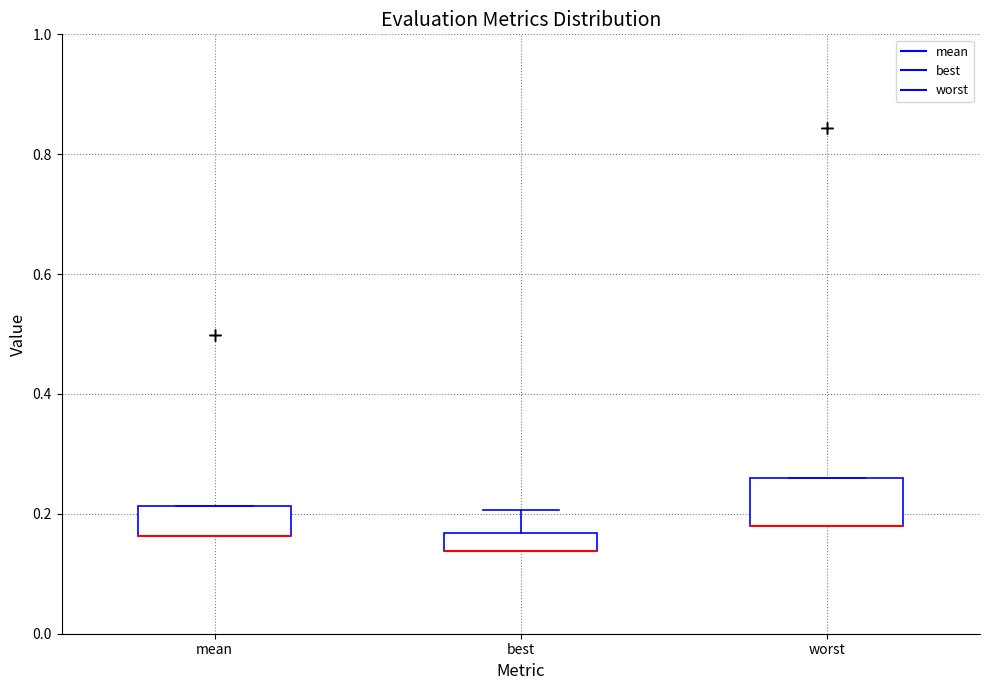

Reading left to right, read every box against the y-axis: the position of its median line, the range the box covers, and the ends of its whiskers. The values are not printed on the chart, so give them approximately, as read against the axis.

mean: median 0.16 (drawn on the box's lower edge), box 0.16 to 0.22, whiskers 0.16 to 0.22
best: median 0.14 (drawn on the box's lower edge), box 0.14 to 0.16, whiskers 0.14 to 0.20
worst: median 0.18 (drawn on the box's lower edge), box 0.18 to 0.26, whiskers 0.18 to 0.26